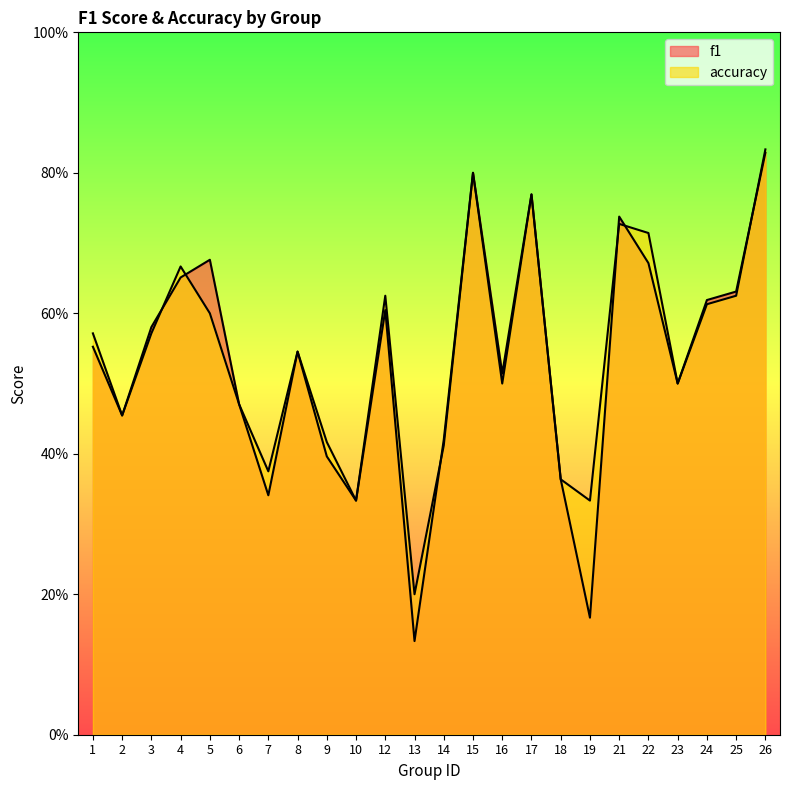

Reading left to right, transcribe all the data shown in this chart.

f1: 1=0.6	2=0.5	3=0.6	4=0.7	5=0.7	6=0.5	7=0.3	8=0.5	9=0.4	10=0.3	12=0.6	13=0.1	14=0.4	15=0.8	16=0.5	17=0.8	18=0.4	19=0.2	21=0.7	22=0.7	23=0.5	24=0.6	25=0.6	26=0.8
accuracy: 1=0.6	2=0.5	3=0.6	4=0.7	5=0.6	6=0.5	7=0.4	8=0.5	9=0.4	10=0.3	12=0.6	13=0.2	14=0.4	15=0.8	16=0.5	17=0.8	18=0.4	19=0.3	21=0.7	22=0.7	23=0.5	24=0.6	25=0.6	26=0.8